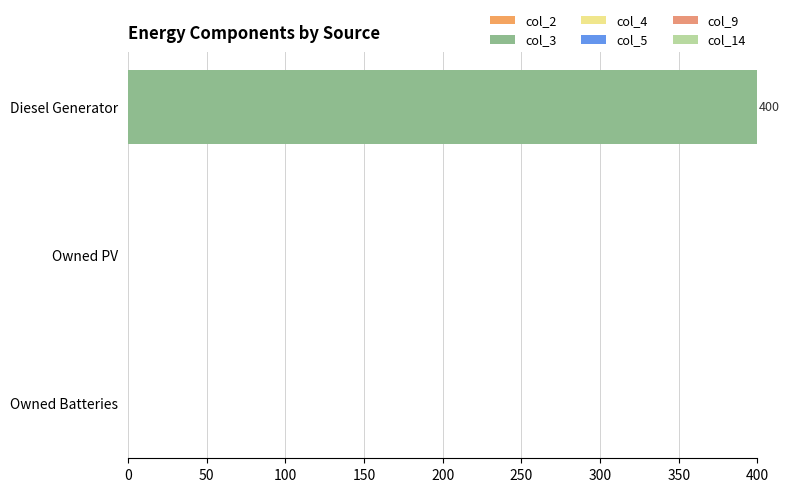

Count the number of categories in the chart.

3